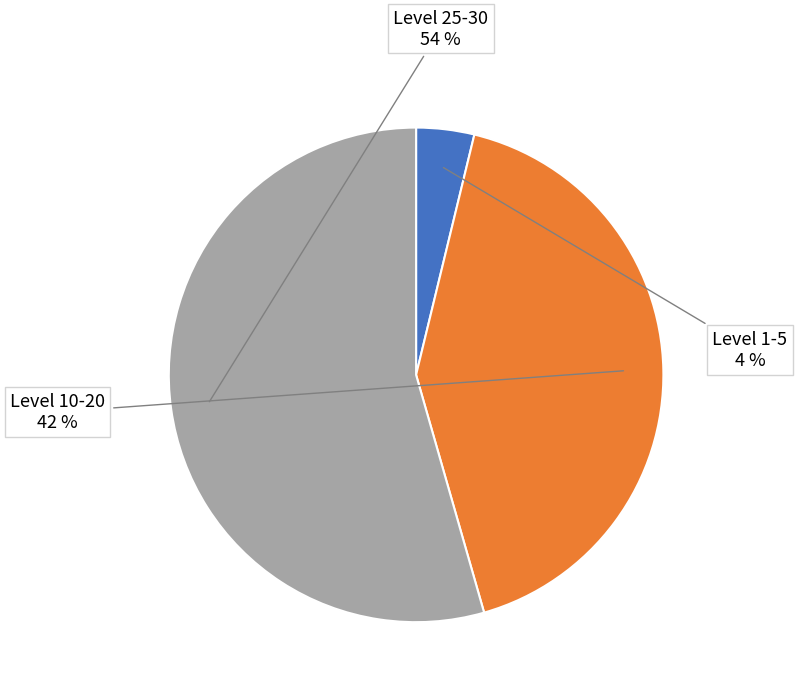

Is there a majority slice in this chart?

Yes